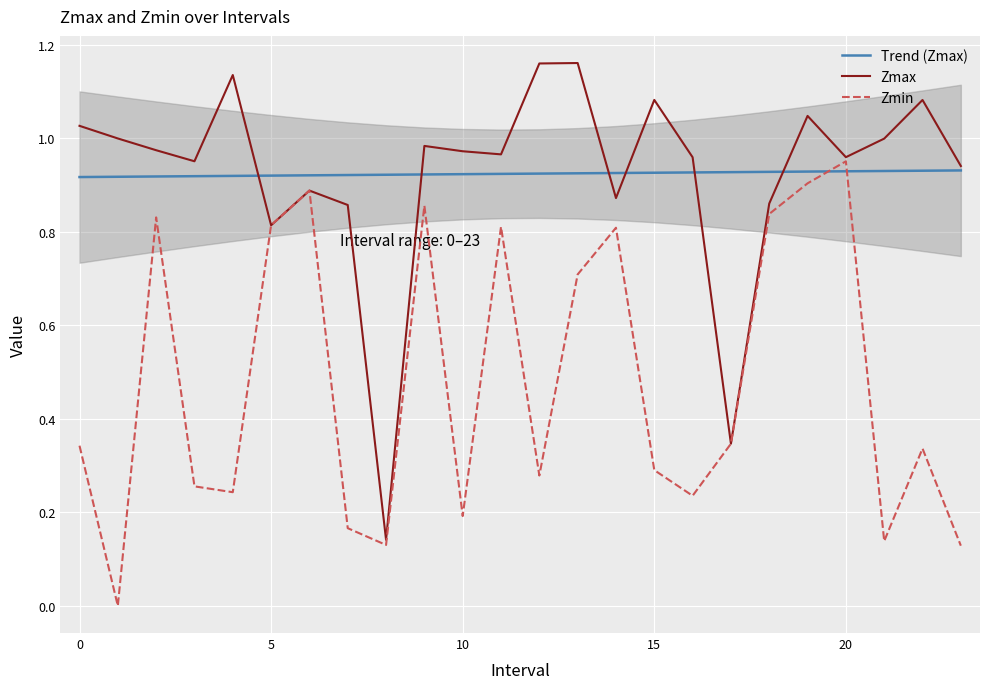

Which series has the largest total across all categories?

Trend (Zmax)